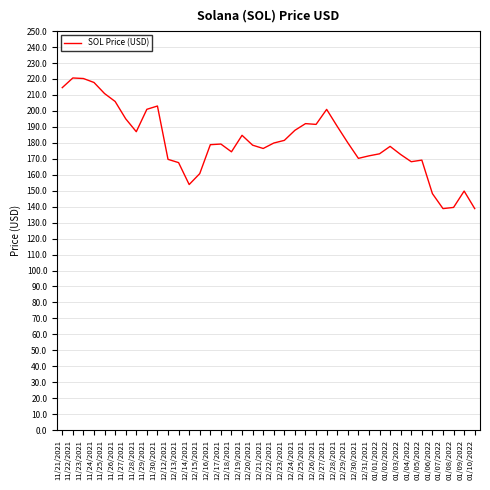

What position from the left is 01/02/2022?

32